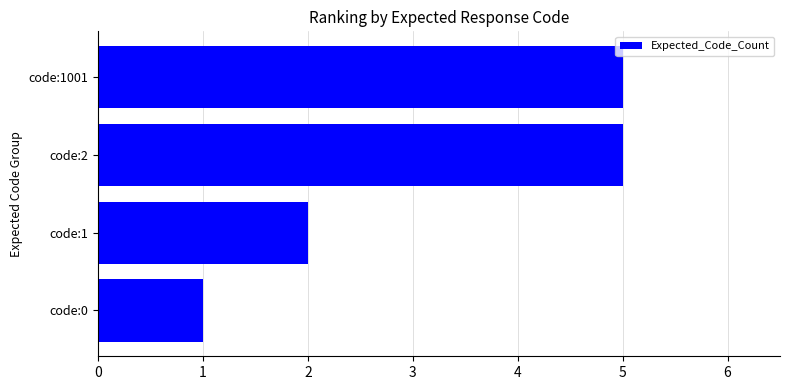

What is the sum of all values?

13